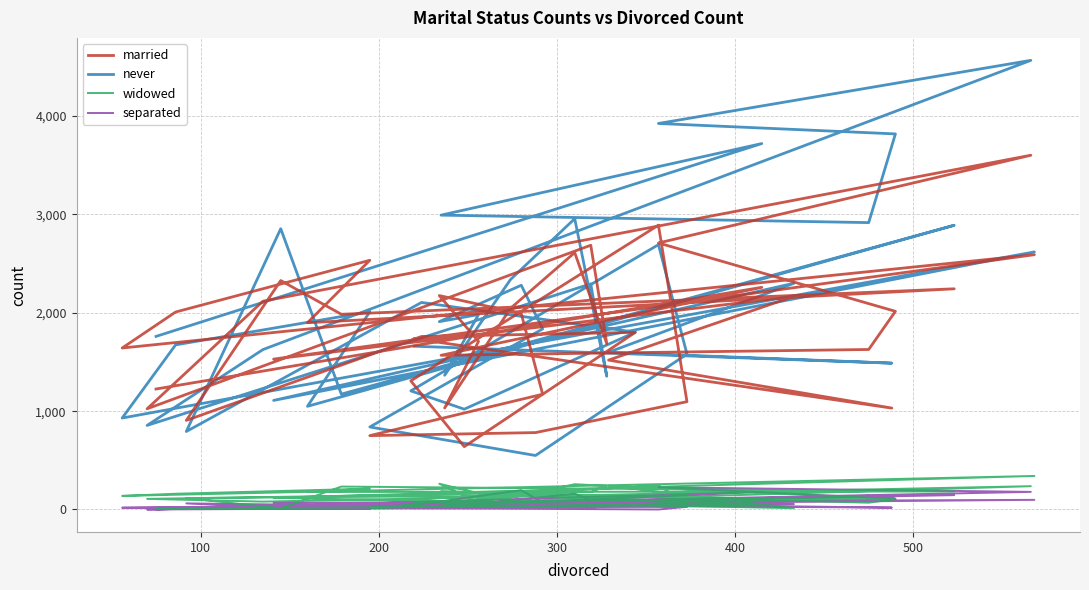

What are all the series names shown in the legend?

married, never, widowed, separated